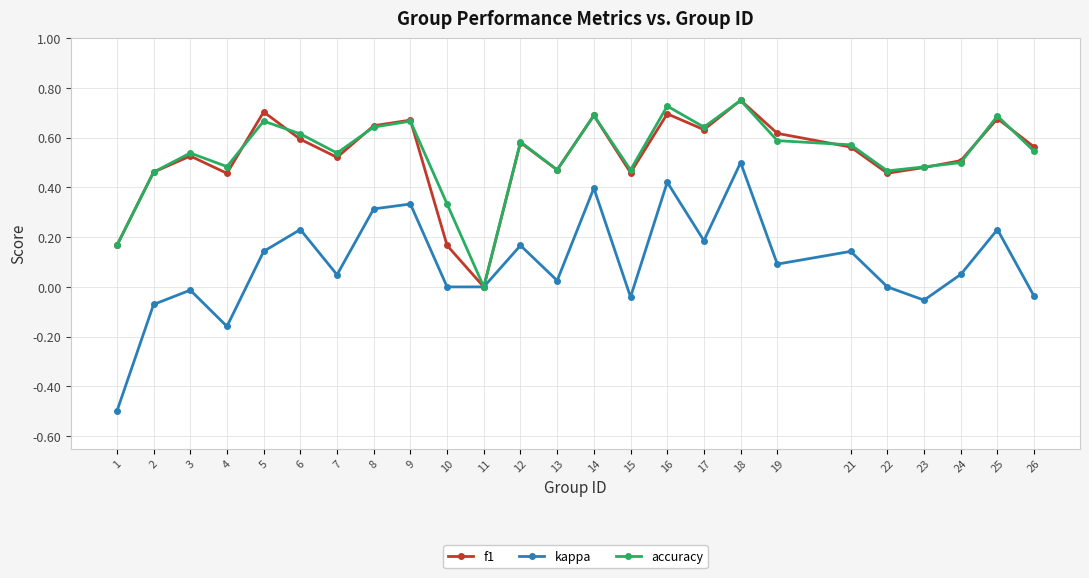

What are all the series names shown in the legend?

f1, kappa, accuracy